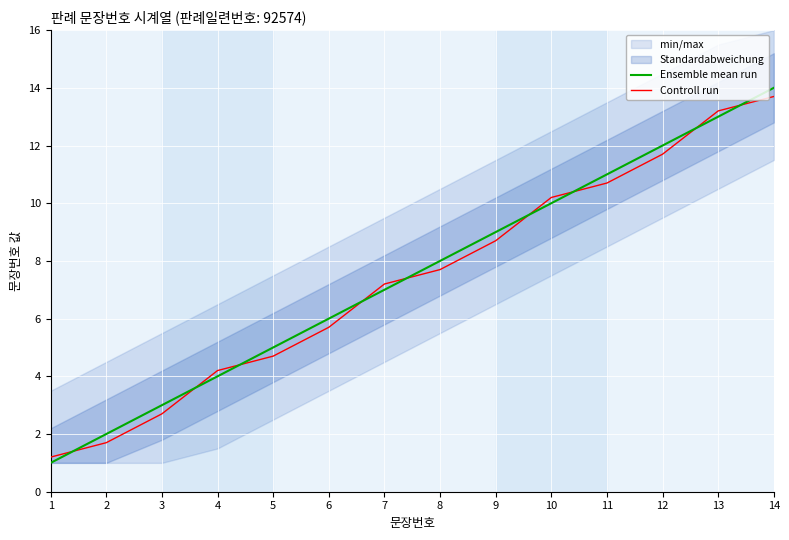

List the series in order of their peak value, lowest first.

Controll run, Ensemble mean run